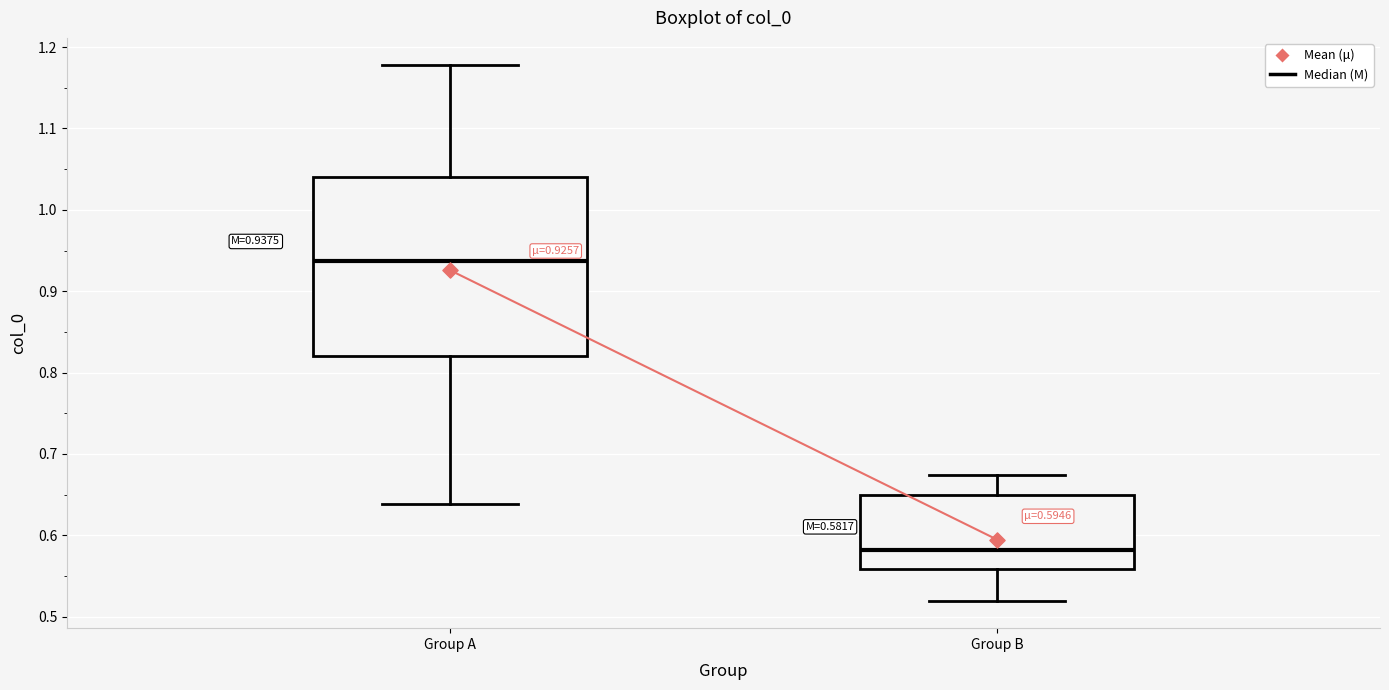

Which box has the lowest median line?

Group B